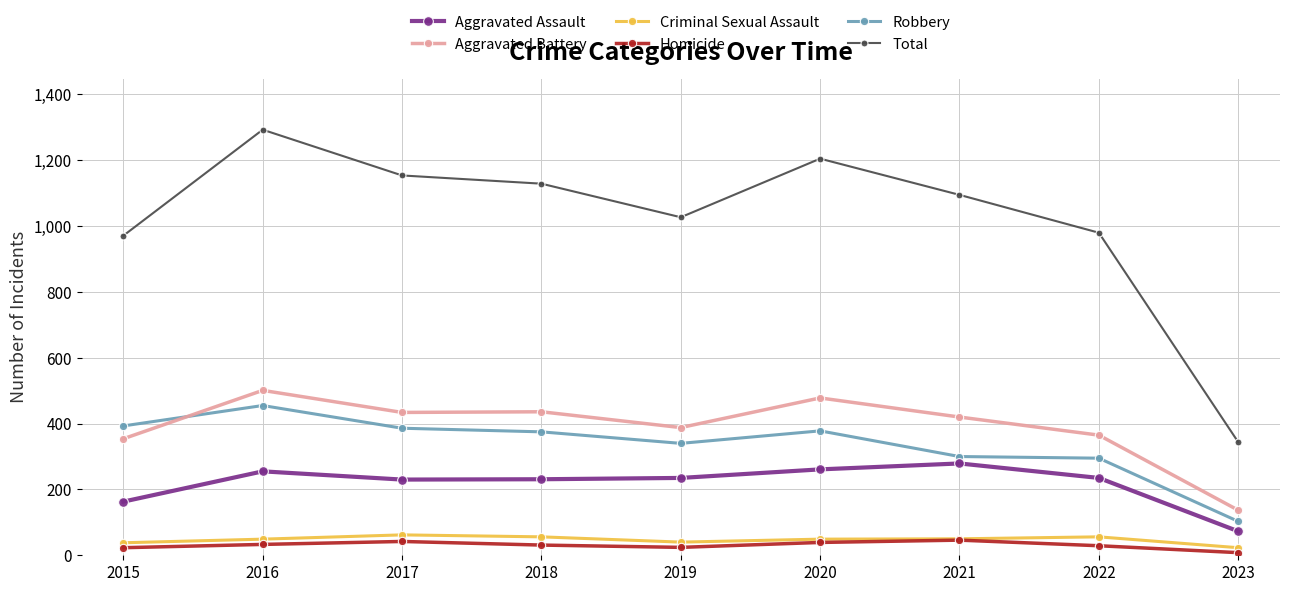

The value of Aggravated Battery at 2019 is 148. True or false?

False